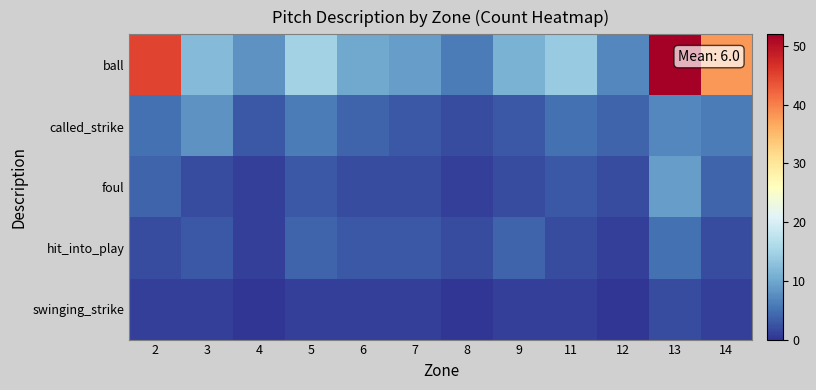

How many series are shown in this chart?

5